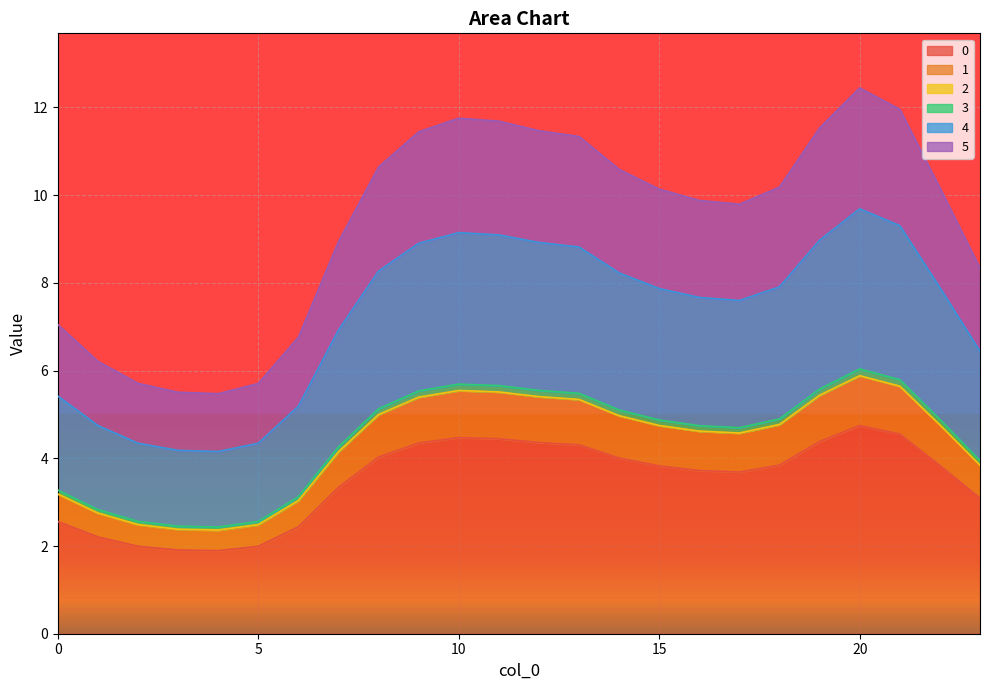

Where is the first local minimum for 2?

4